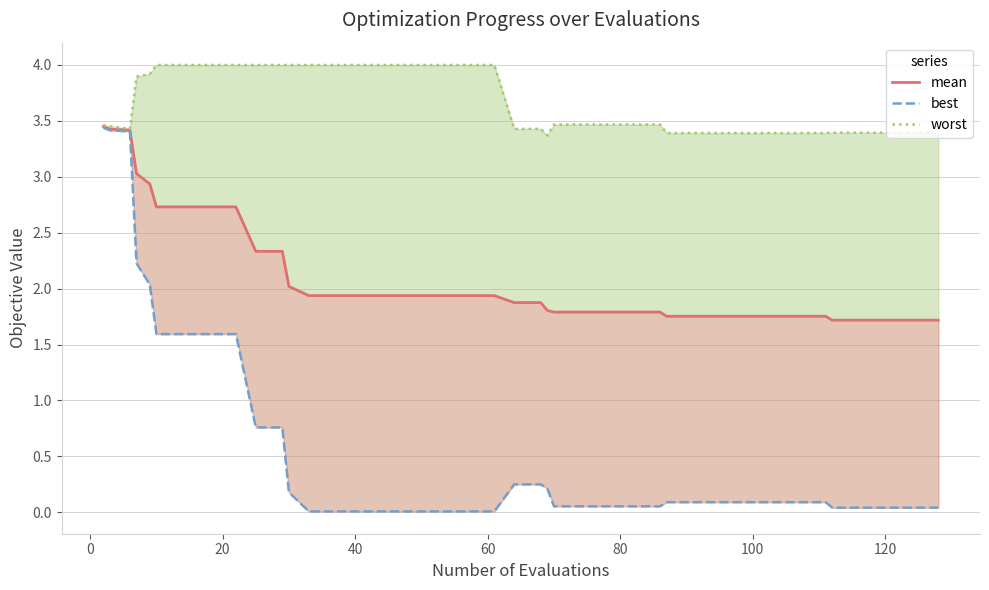

True or false: worst and mean cross at least once.

False